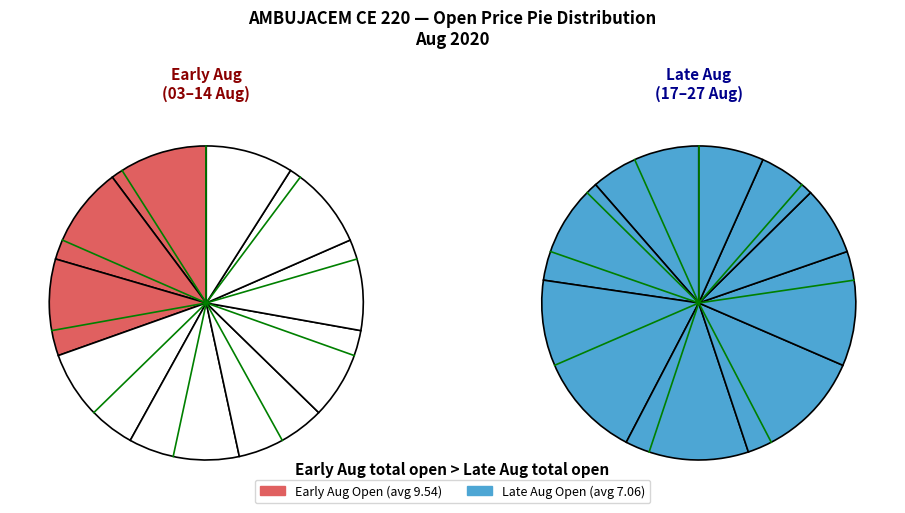

To the nearest percent, what is the difference between the 26-Aug and 10-Aug slice percentages?

3%